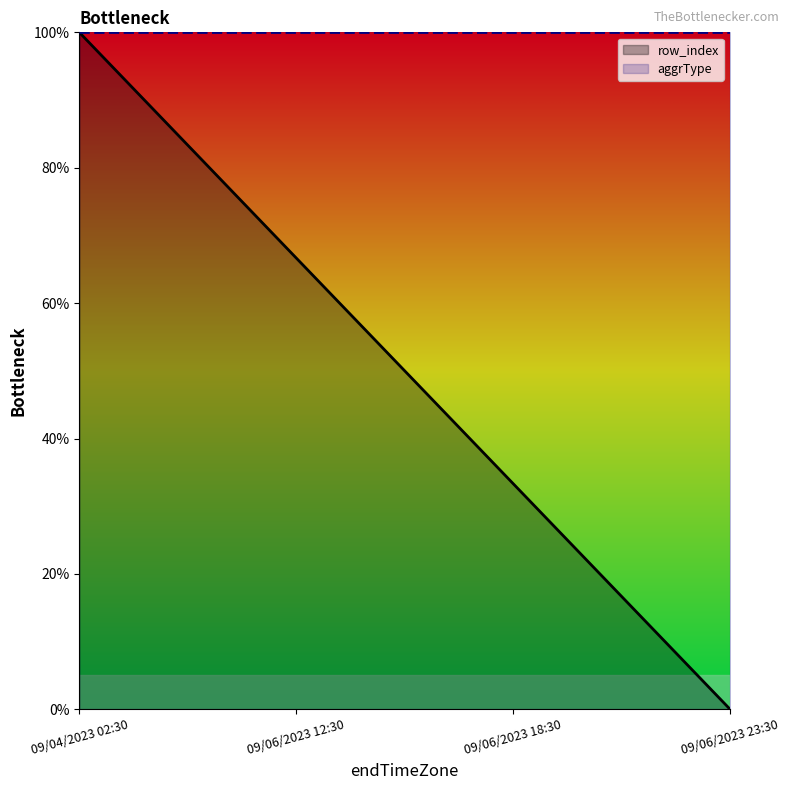

Reading right to left, extract all data points from this chart.

row_index: 0.0	33.3	66.7	100.0
aggrType: 100.0	100.0	100.0	100.0